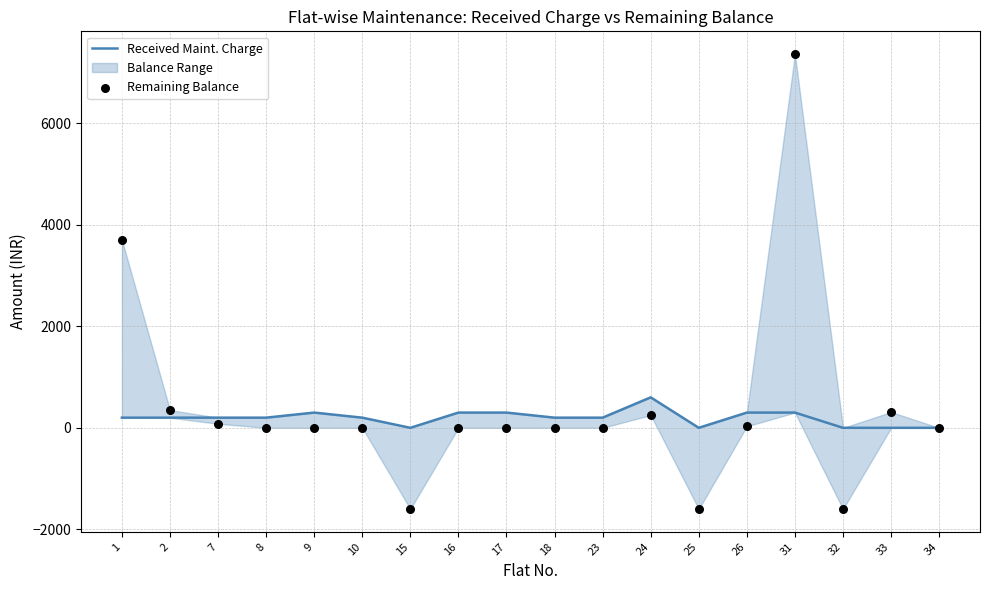

Which series has the largest total across all categories?

Remaining Balance